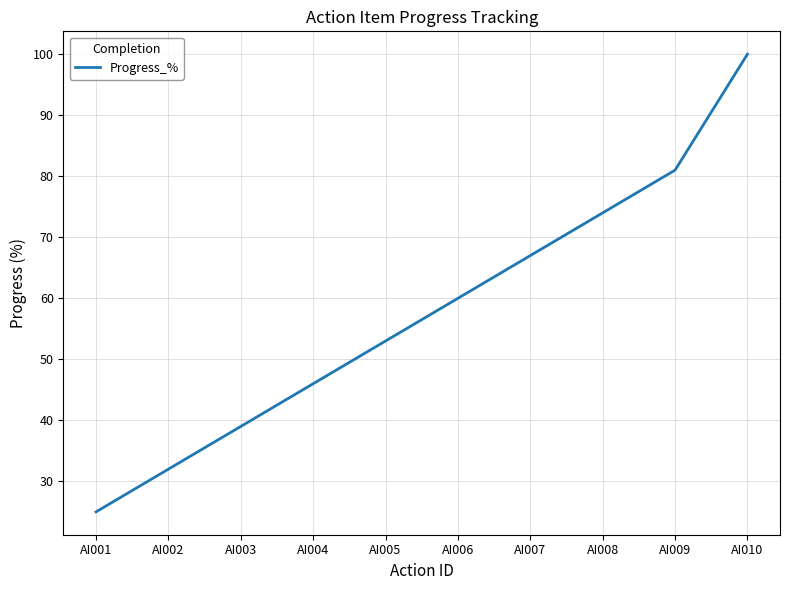

Reading left to right, list all the values displayed in this chart.

AI001=25	AI002=32	AI003=39	AI004=46	AI005=53	AI006=60	AI007=67	AI008=74	AI009=81	AI010=100